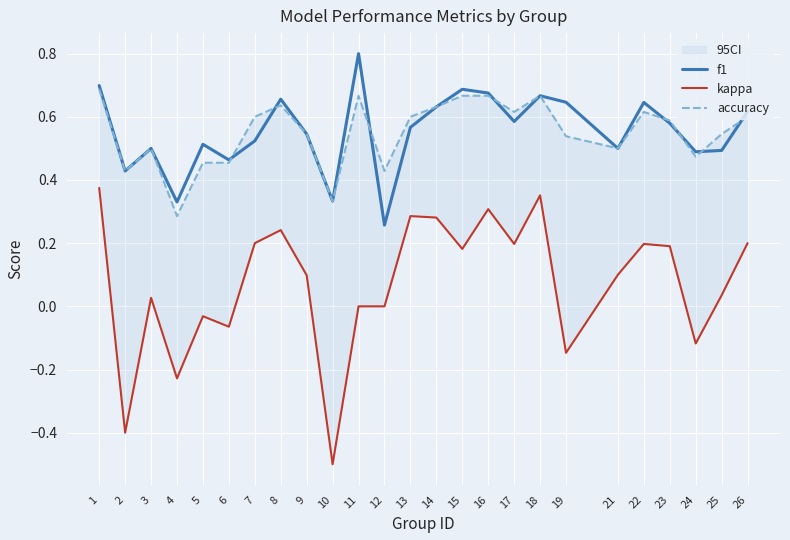

What is the maximum value for accuracy?

0.7